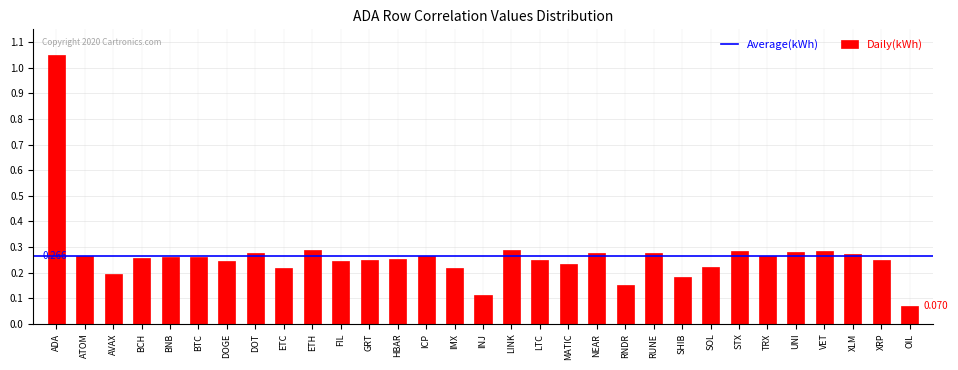

At which category does the chart reach its peak across all series?

ADA